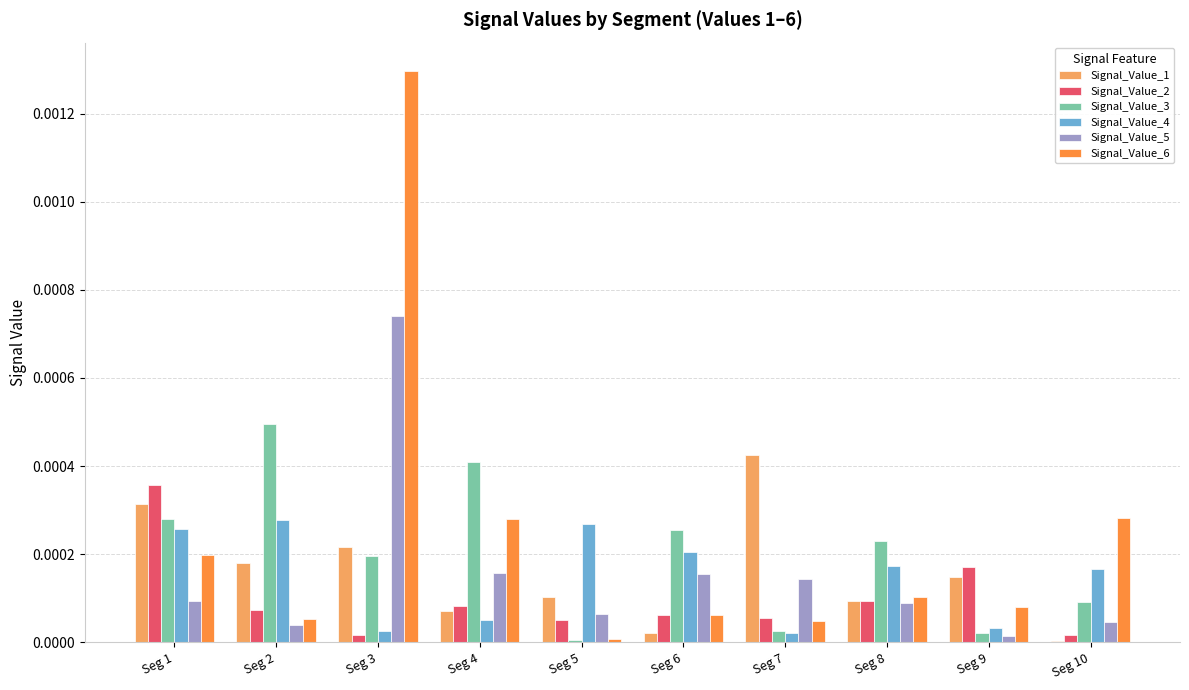

Which category has the highest value in the Signal_Value_1 series?

Seg 7